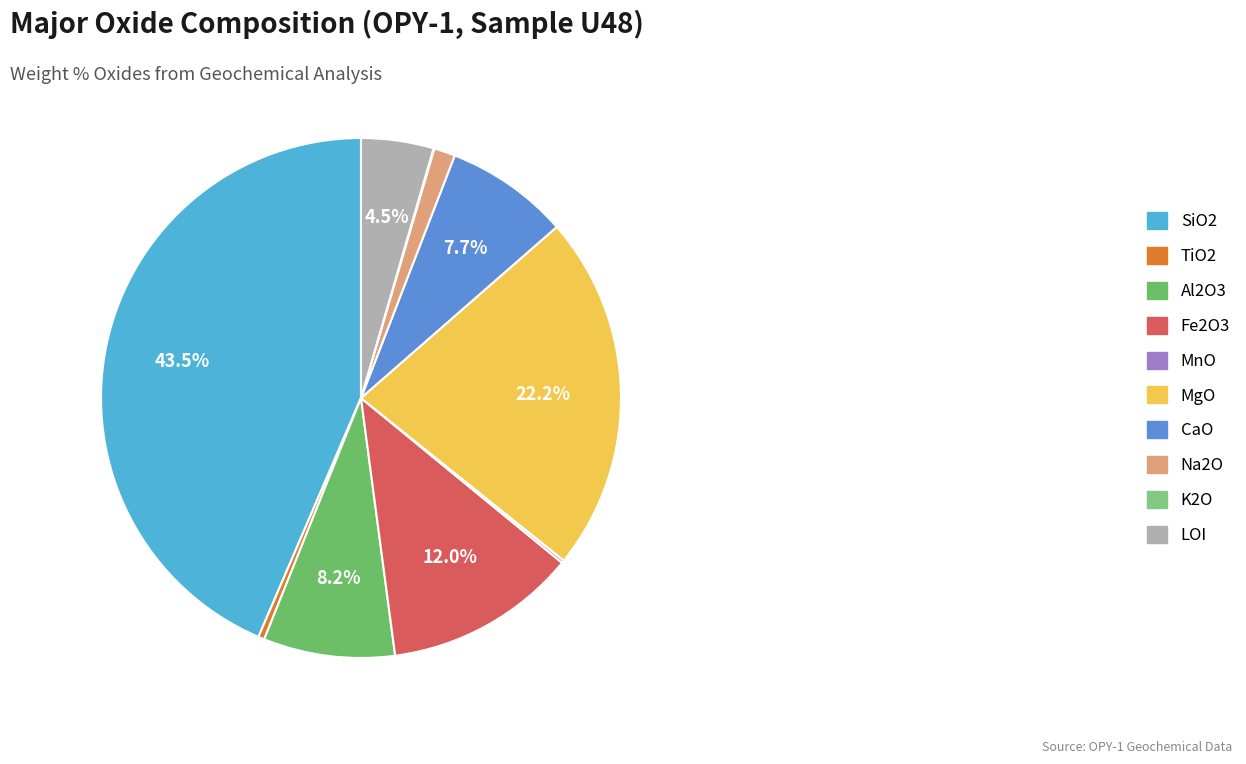

Between Al2O3 and CaO, which is larger?

Al2O3